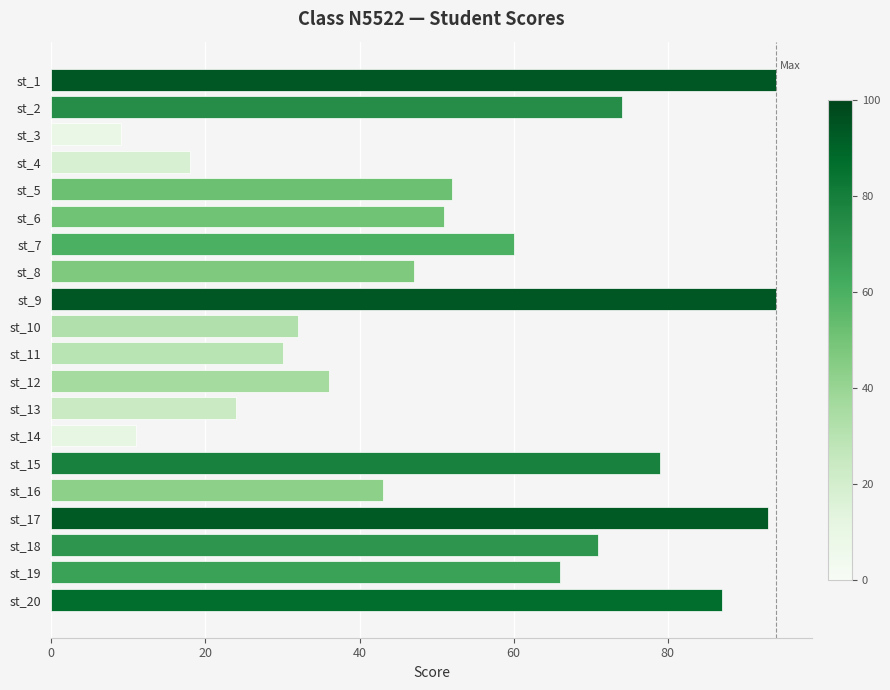

What is the sum of all values?

1071